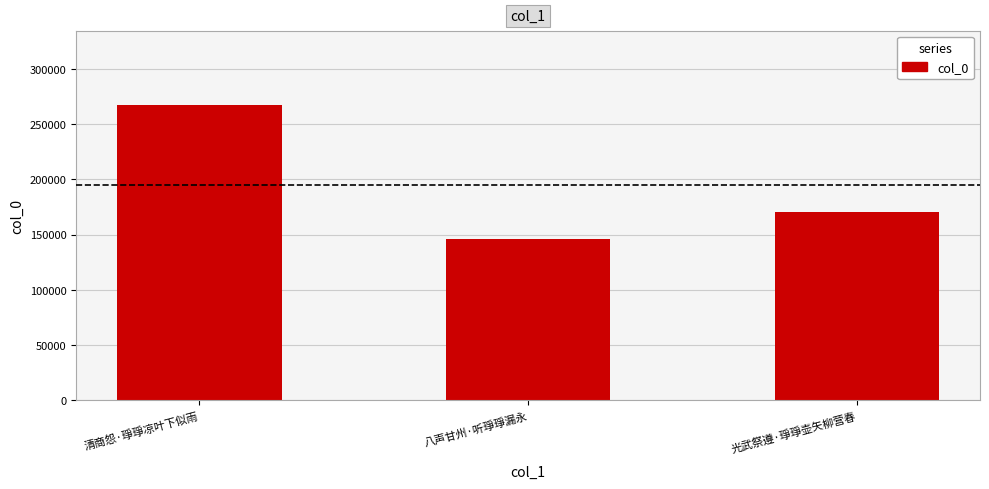

What is the value of the 3rd bar from the left?

170539